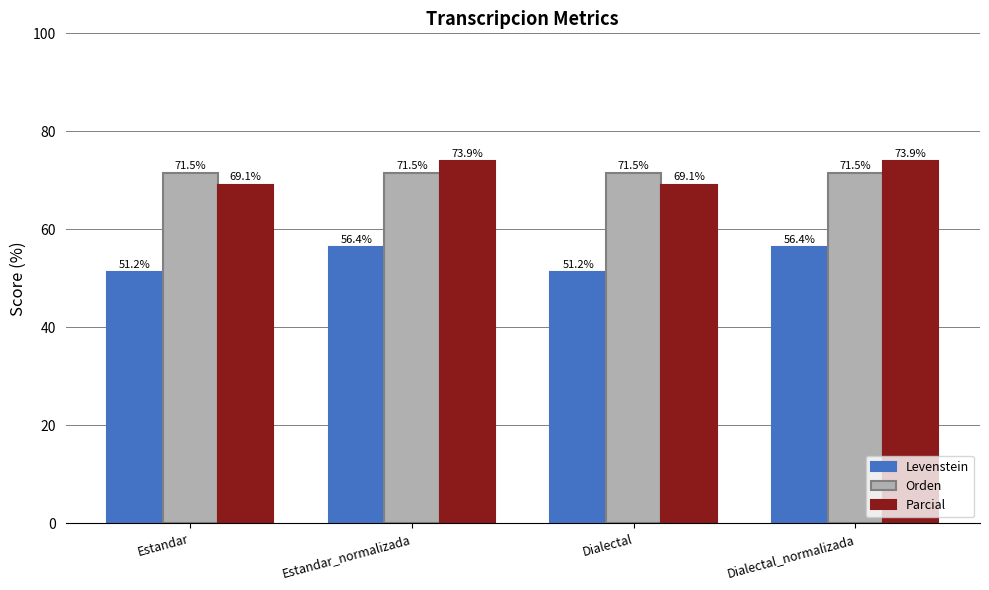

What is the label of the 1st bar from the left?

Estandar